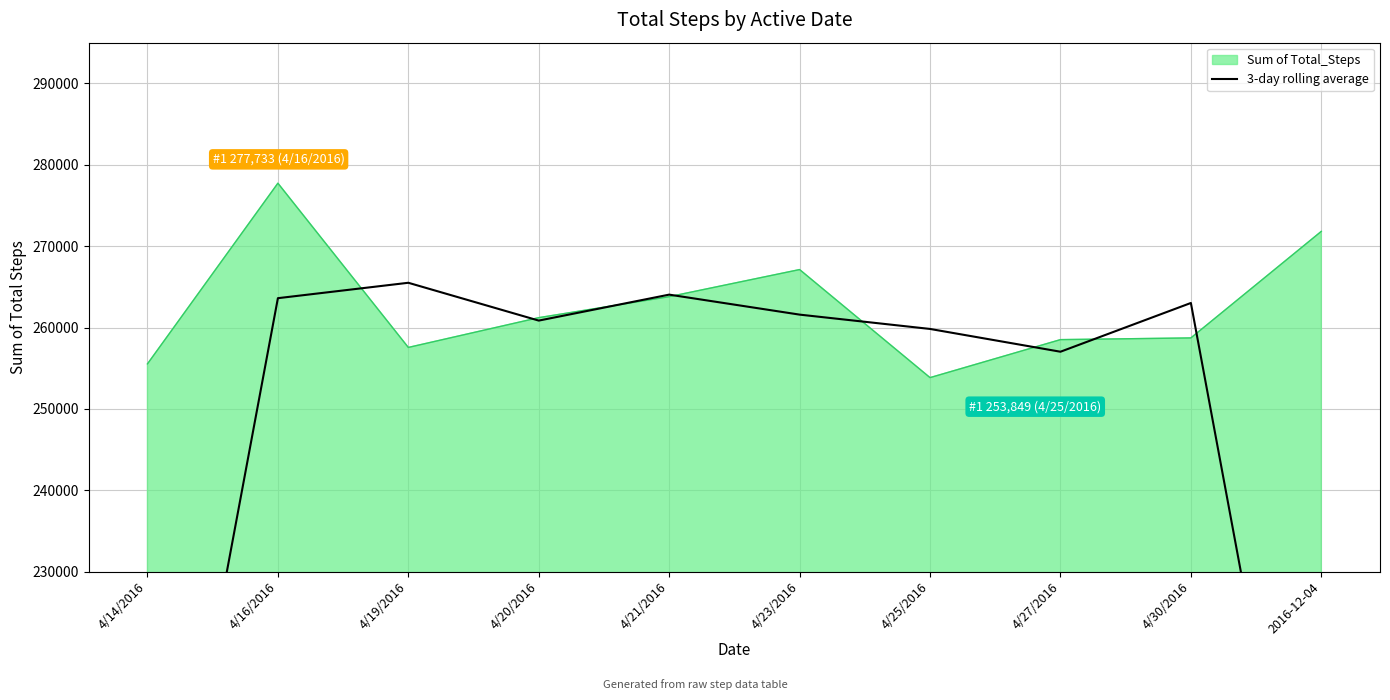

Which label corresponds to the smallest value in the chart?

2016-12-04